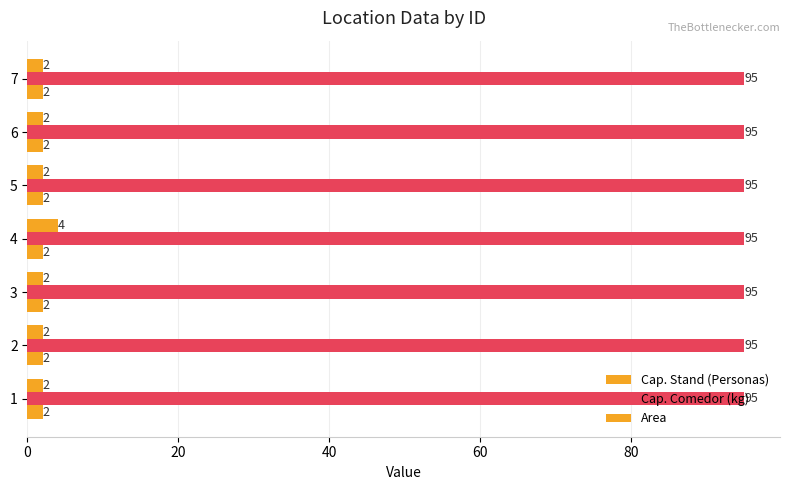

How many data points does each series have?

7